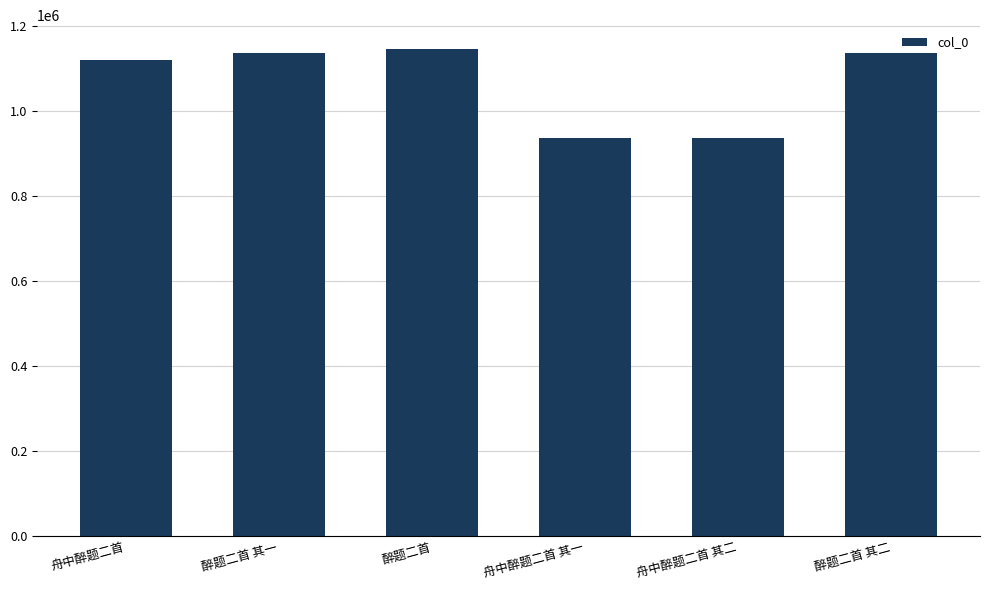

True or false: the data shows 450231 at 醉题二首 其二.

False